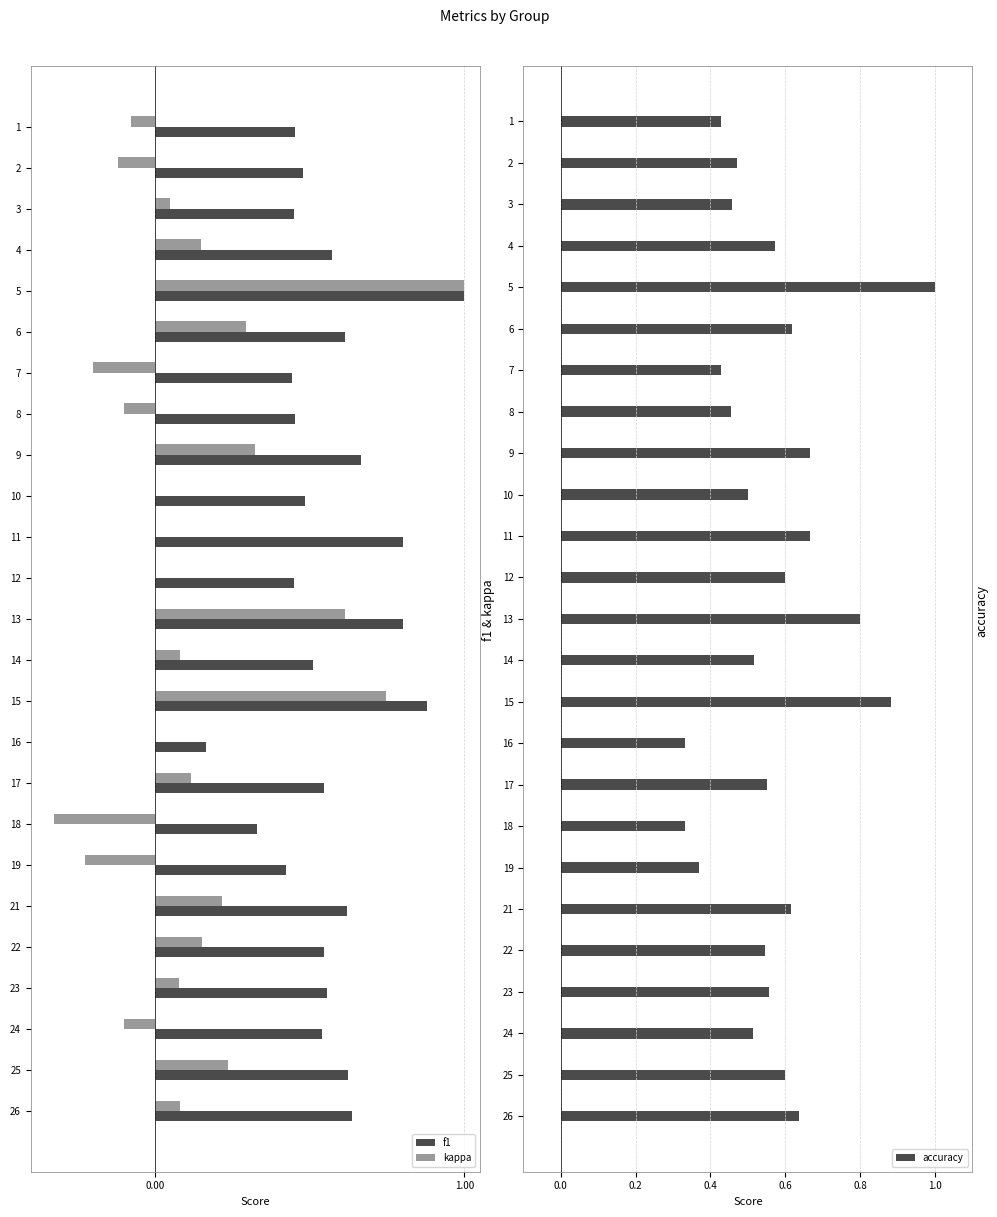

Which category has the highest value in the kappa series?

5